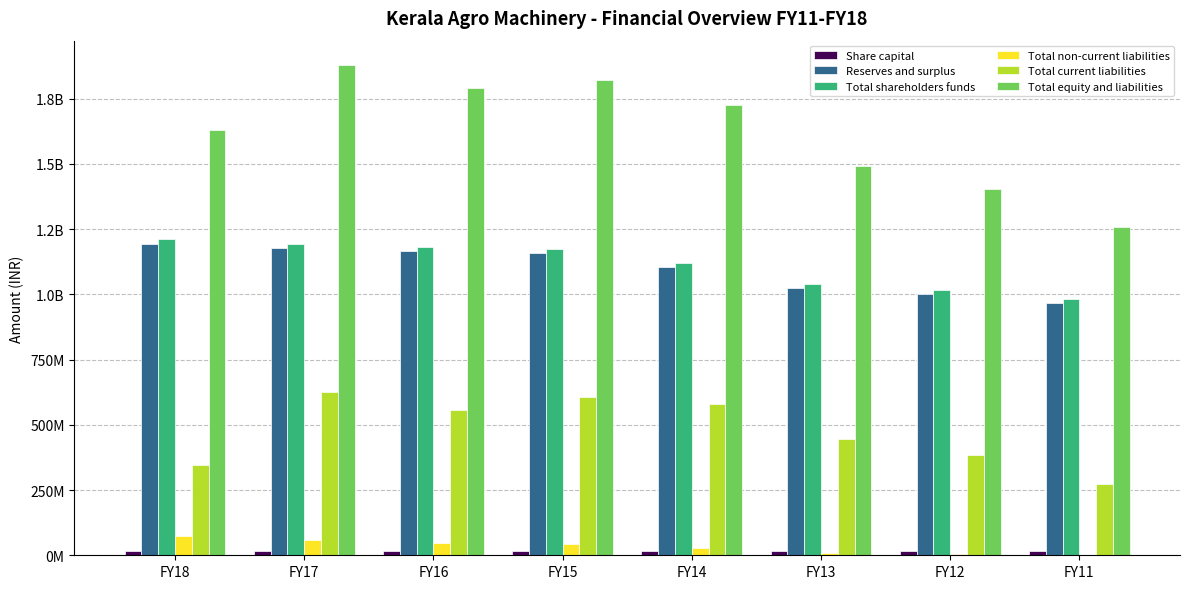

Is the value of Total shareholders funds at FY15 greater than the value of Total equity and liabilities at FY13?

No